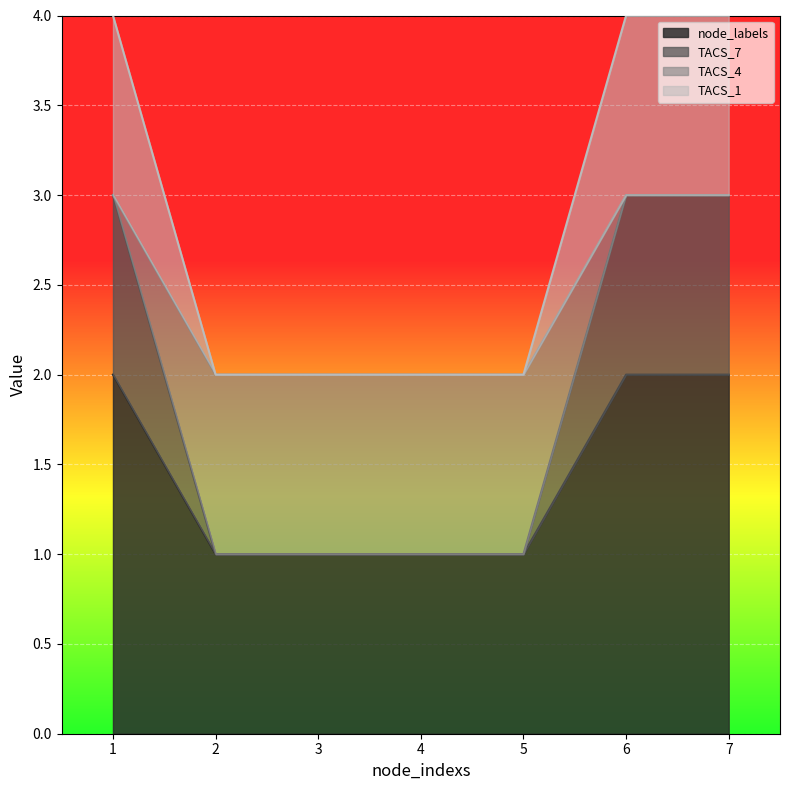

Does the chart display data point markers on the line(s)?

No